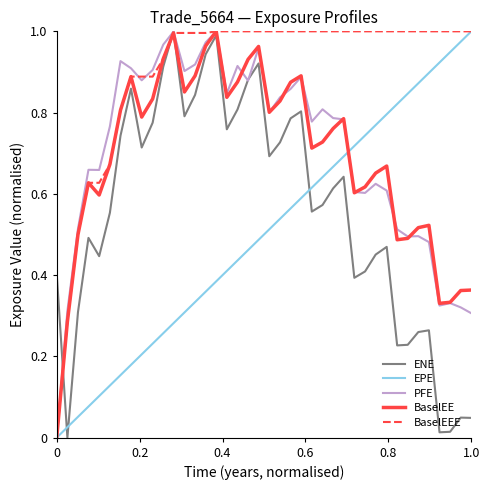

Which series has the largest total across all categories?

BaselEEE